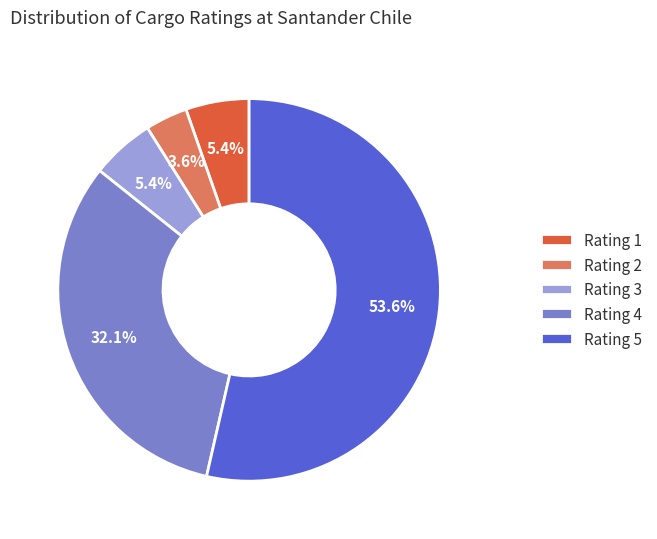

True or false: Rating 5 accounts for 54% of the total.

True